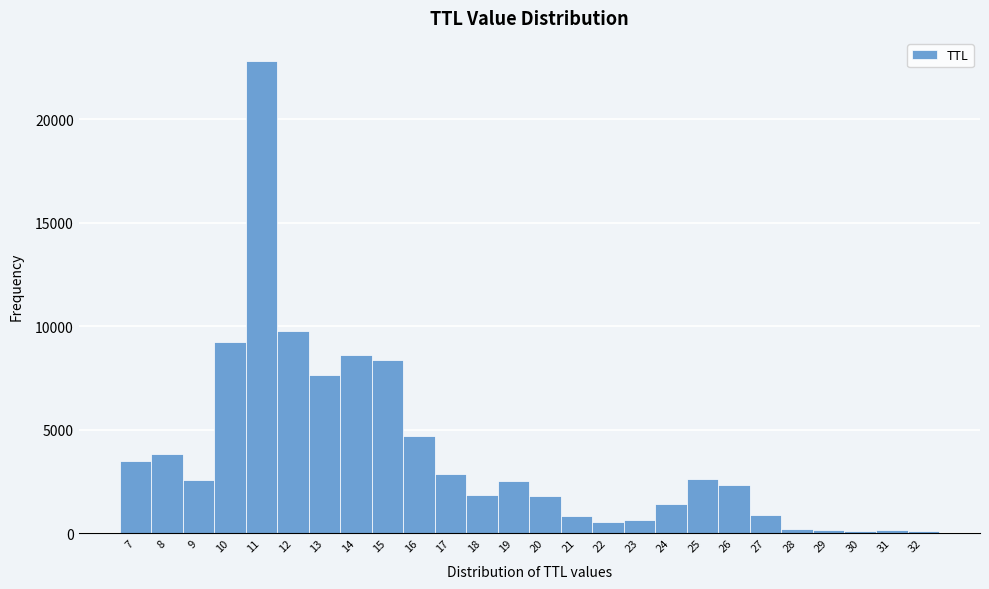

Reading left to right, list every bar in this chart as the range it spans on the x-axis followed by its height. The values are not printed on the chart, so give them approximately, as read against the axis.

6.5 to 7.5: 3500
7.5 to 8.5: 4000
8.5 to 9.5: 2500
9.5 to 10.5: 9000
10.5 to 11.5: 23000
11.5 to 12.5: 10000
12.5 to 13.5: 7500
13.5 to 14.5: 8500
14.5 to 15.5: 8500
15.5 to 16.5: 4500
16.5 to 17.5: 3000
17.5 to 18.5: 2000
18.5 to 19.5: 2500
19.5 to 20.5: 2000
20.5 to 21.5: 1000
21.5 to 22.5: 500
22.5 to 23.5: 500
23.5 to 24.5: 1500
24.5 to 25.5: 2500
25.5 to 26.5: 2500
26.5 to 27.5: 1000
27.5 to 28.5: under 500
28.5 to 29.5: under 500
29.5 to 30.5: under 500
30.5 to 31.5: under 500
31.5 to 32.5: under 500